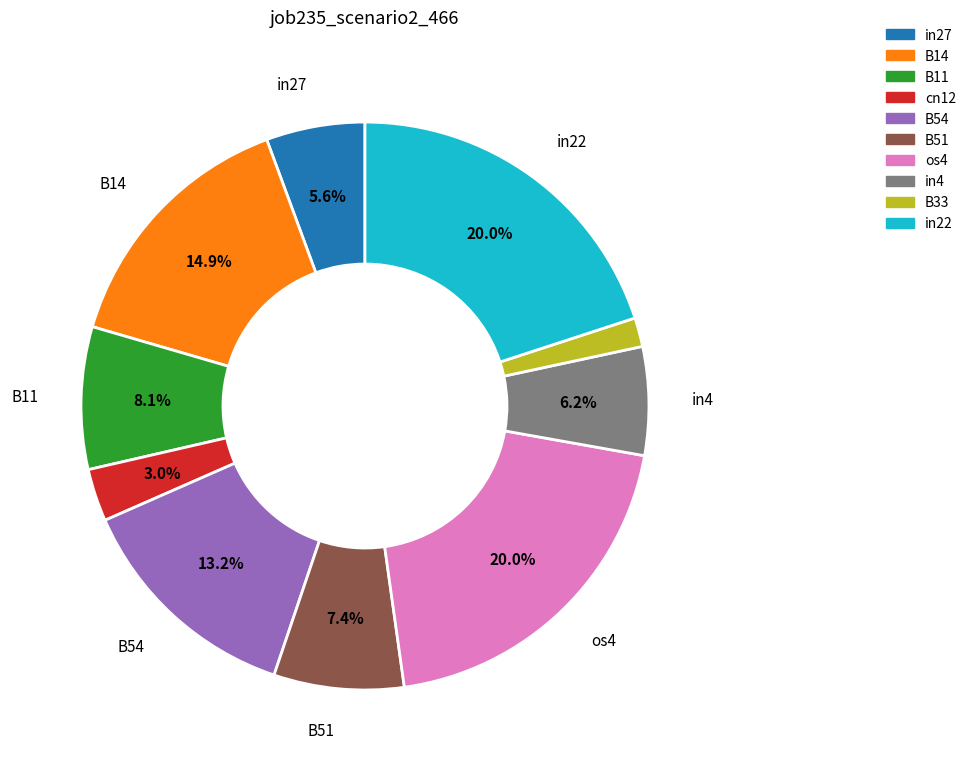

The B14 slice represents 15% of the pie. True or false?

True